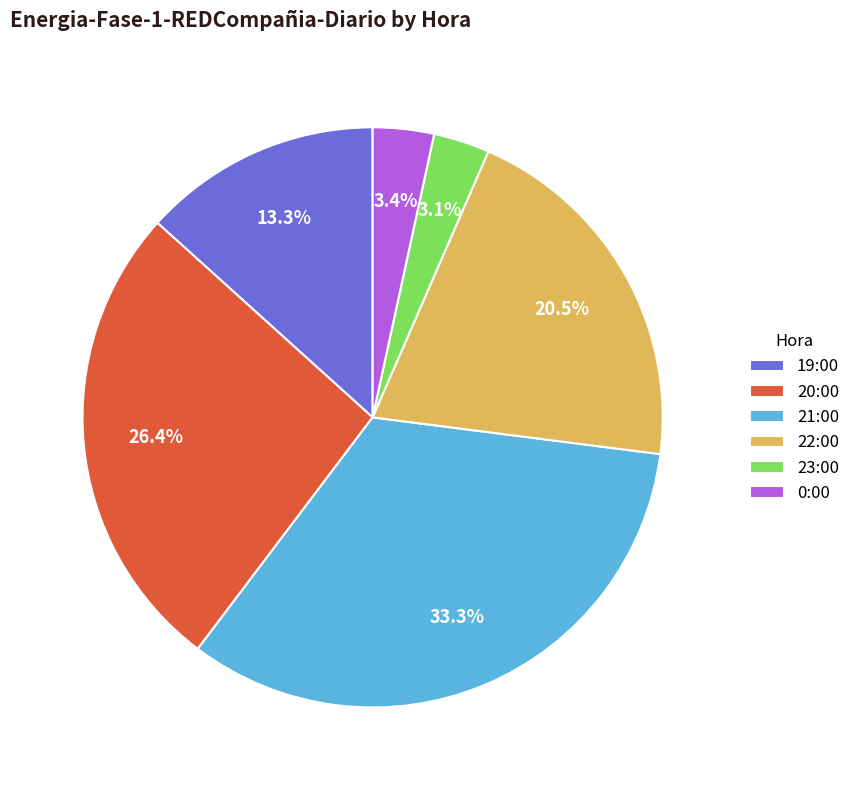

True or false: 19:00 accounts for 13% of the total.

True